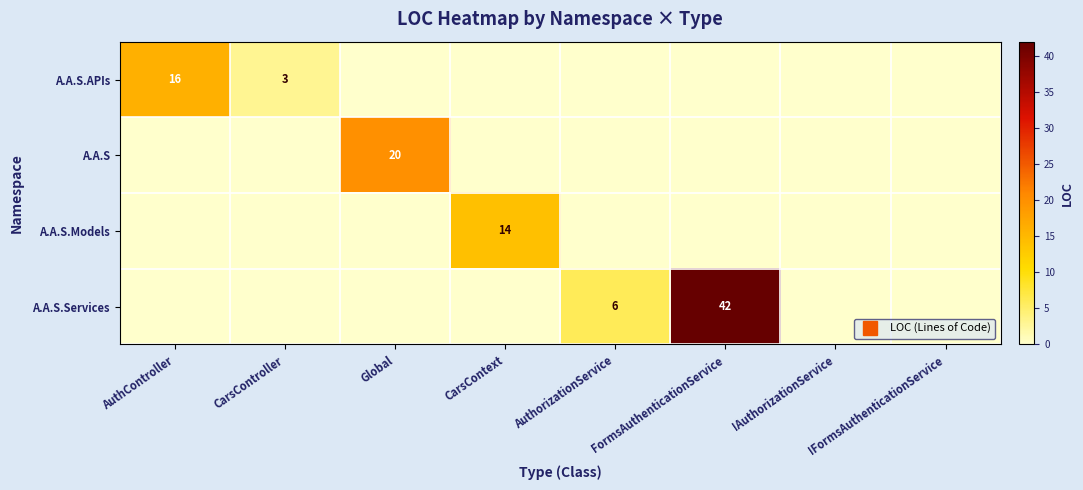

Which category has the lowest value in the A.A.S.APIs series?

Global